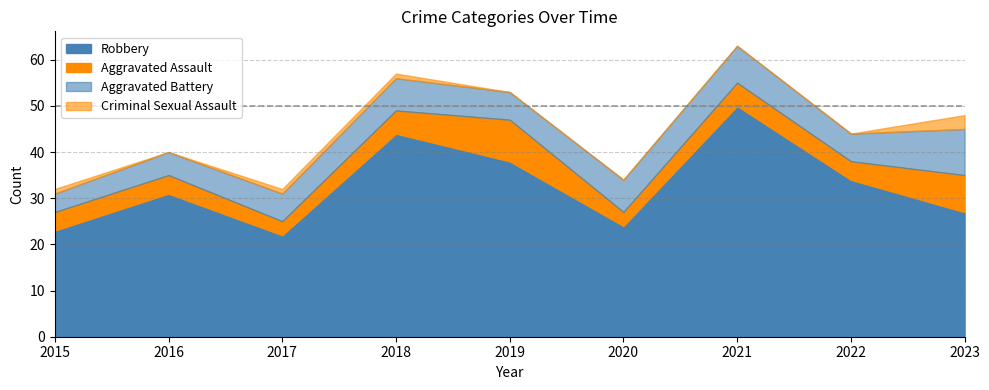

How many series are shown in this chart?

4